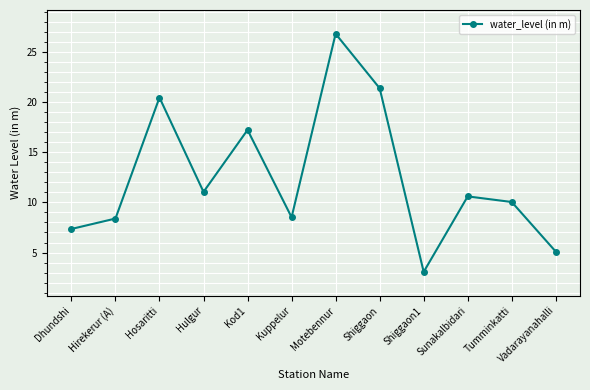

Is it true that the value at Hirekerur (A) is 3.7?

False